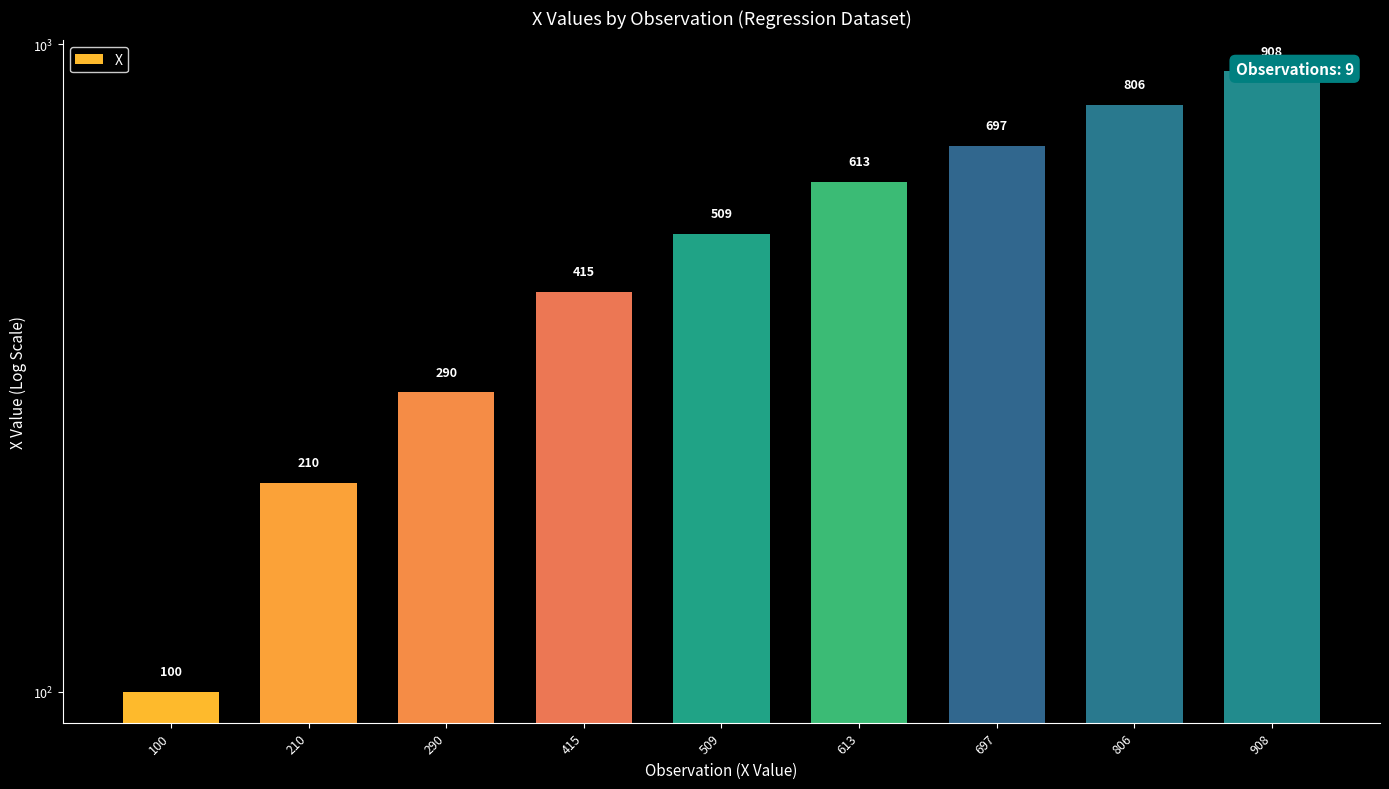

The value at 290 is 290. True or false?

True